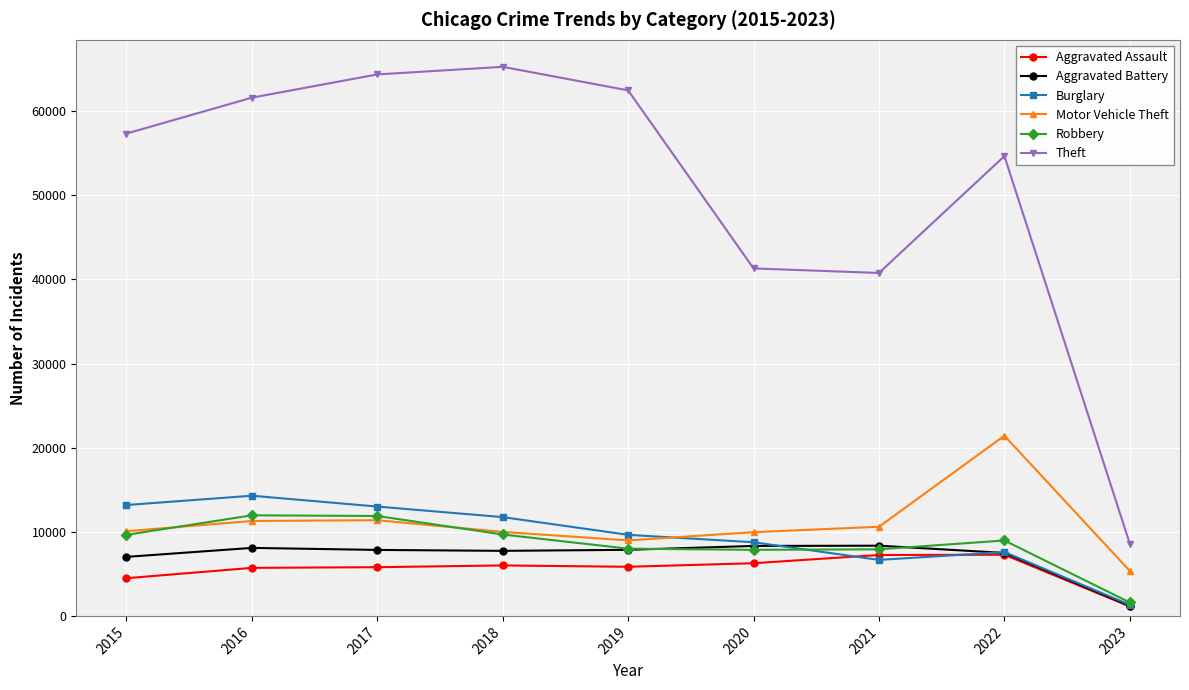

Which series has the widest spread of values?

Theft